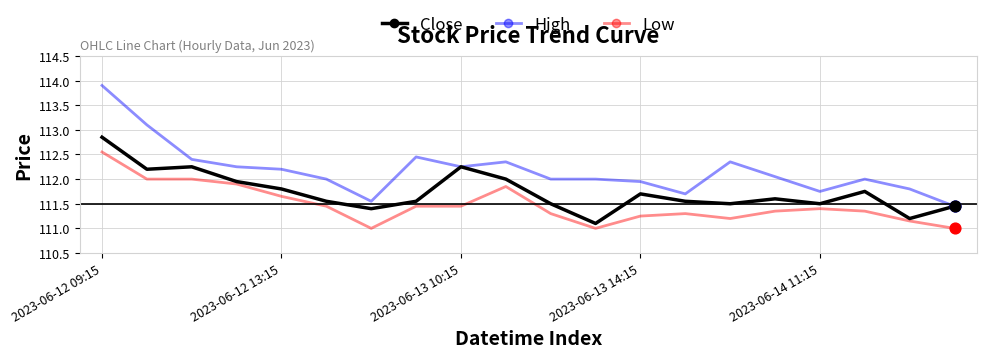

Which series has the widest spread of values?

High